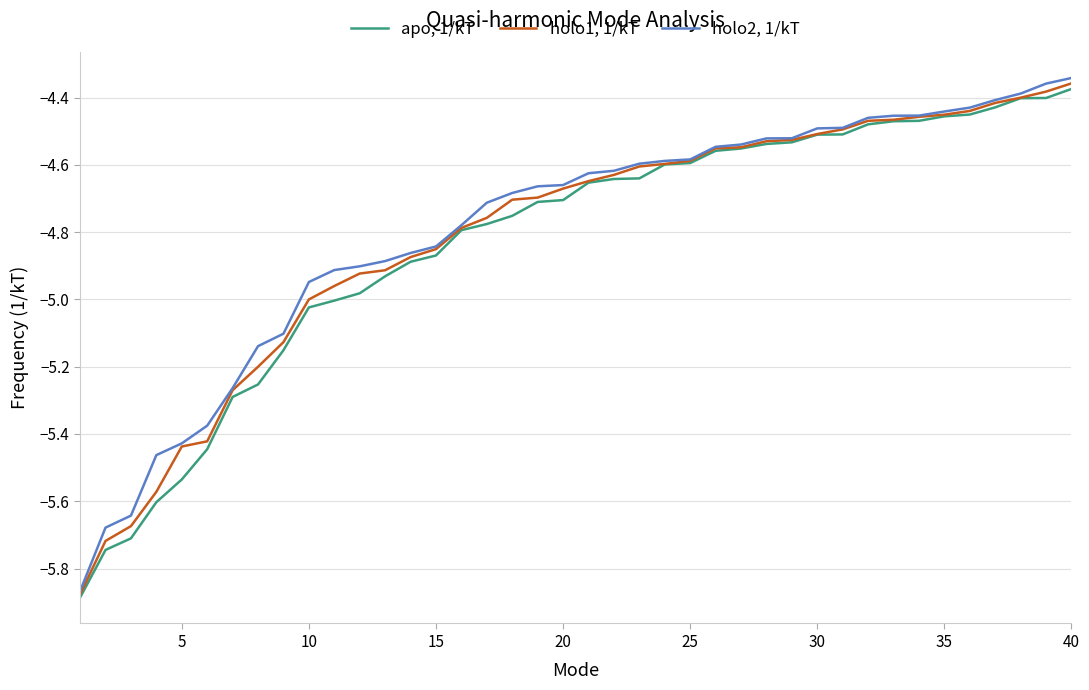

Rank the series by their maximum value, from highest to lowest.

holo2, 1/kT, holo1, 1/kT, apo, 1/kT